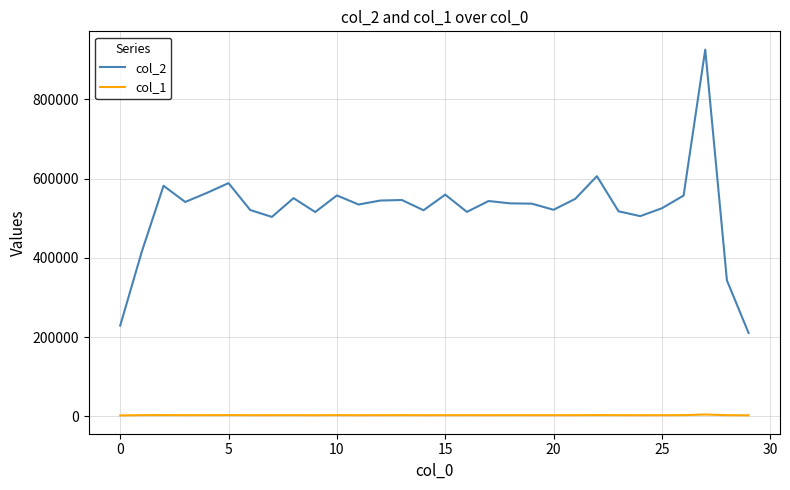

Which series has the largest total across all categories?

col_2